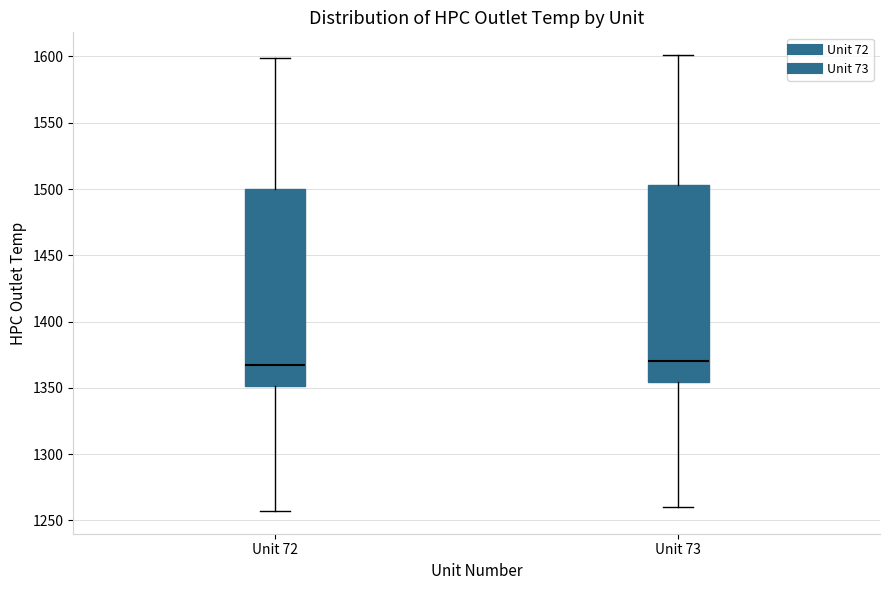

Reading left to right, transcribe this box plot: for each box, give where its median line is, the range the box spans, and where its two whiskers end, as read against the y-axis. The values are not printed on the chart, so give them approximately, as read against the axis.

Unit 72: median 1365, box 1350 to 1500, whiskers 1255 to 1600
Unit 73: median 1370, box 1355 to 1505, whiskers 1260 to 1600